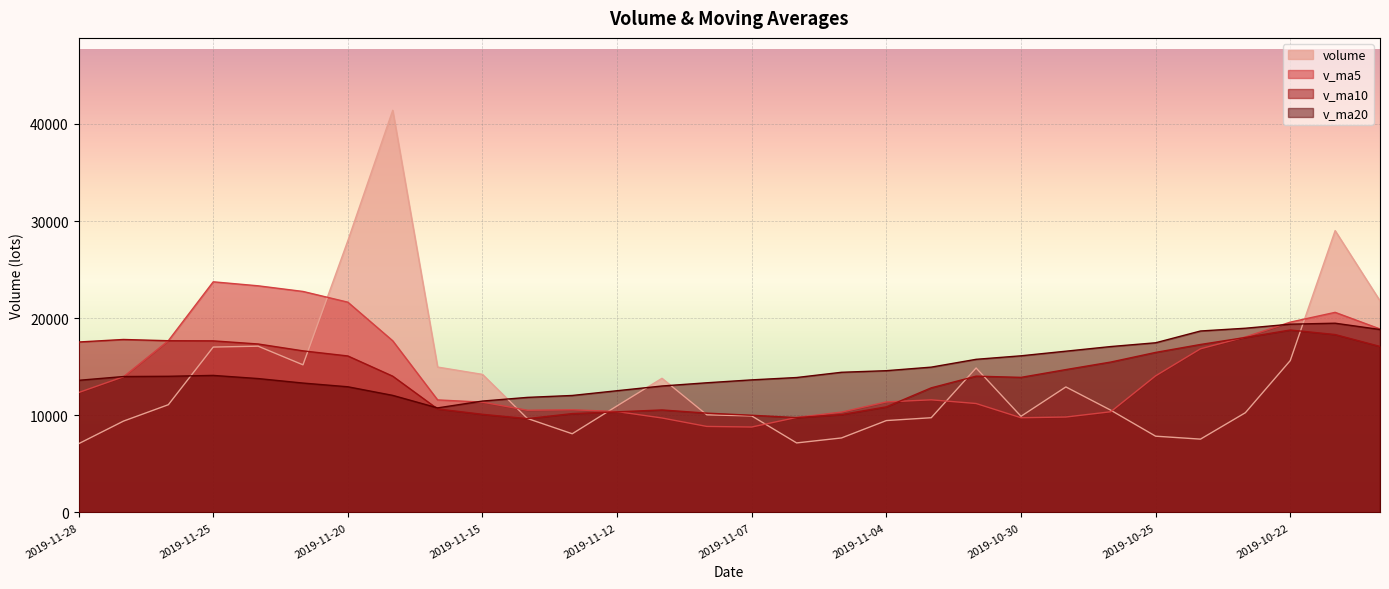

Where is the first local maximum for v_ma5?

2019-11-25